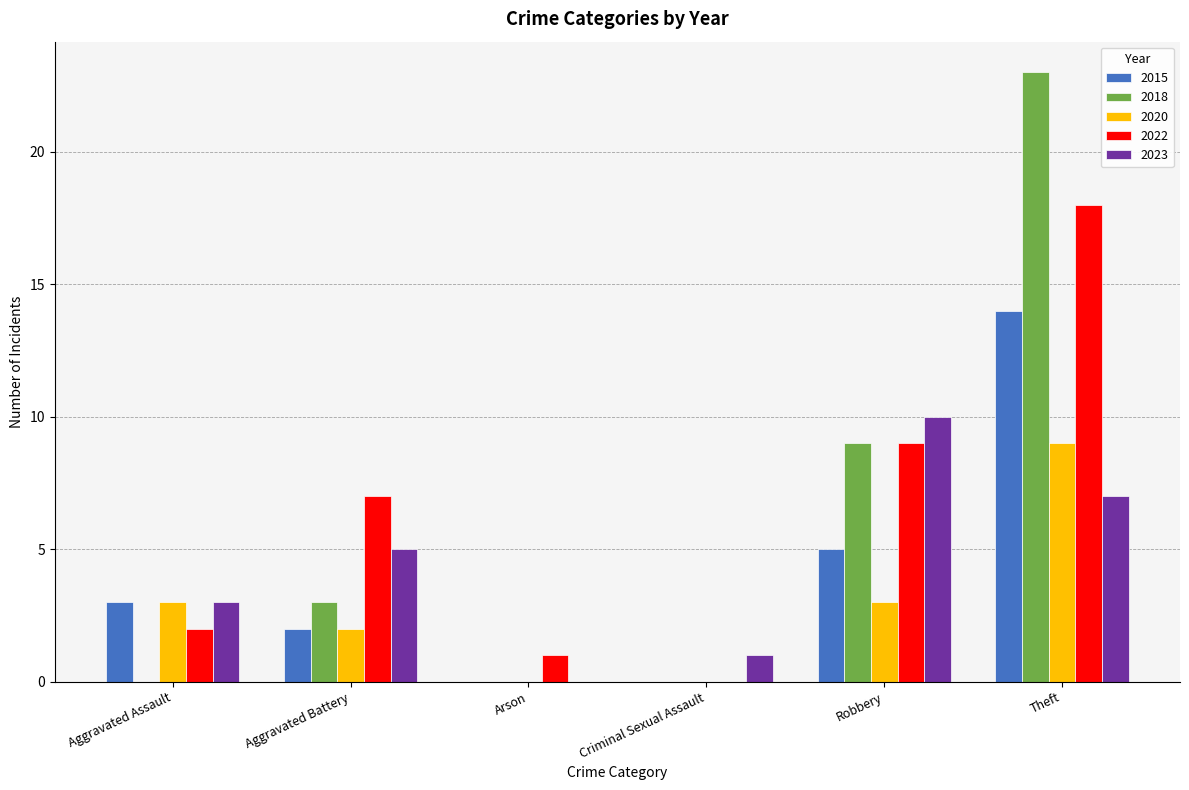

Is the value of 2020 at Robbery greater than the value of 2018 at Theft?

No